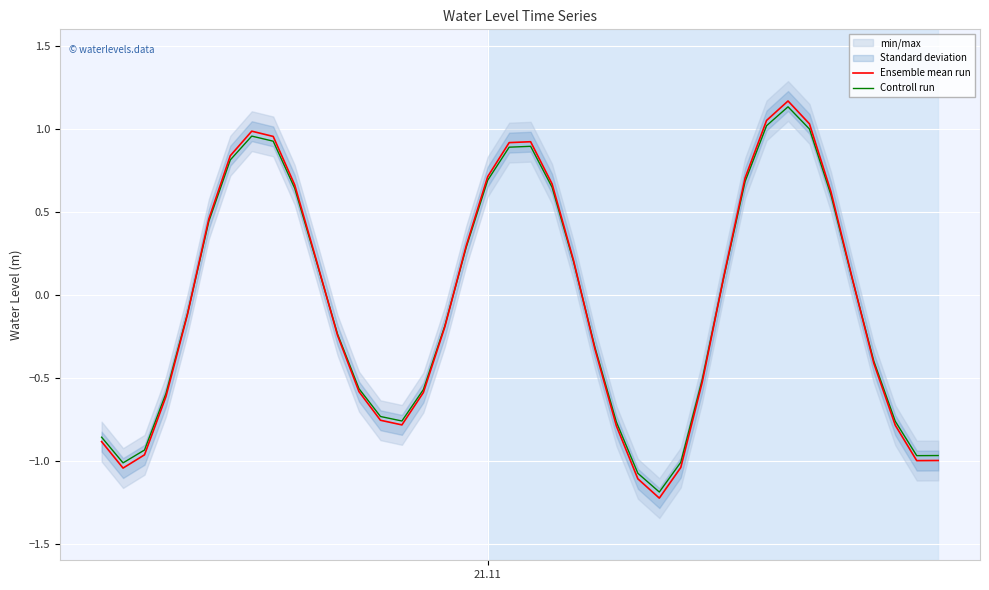

What is the minimum value for Controll run?

-1.2